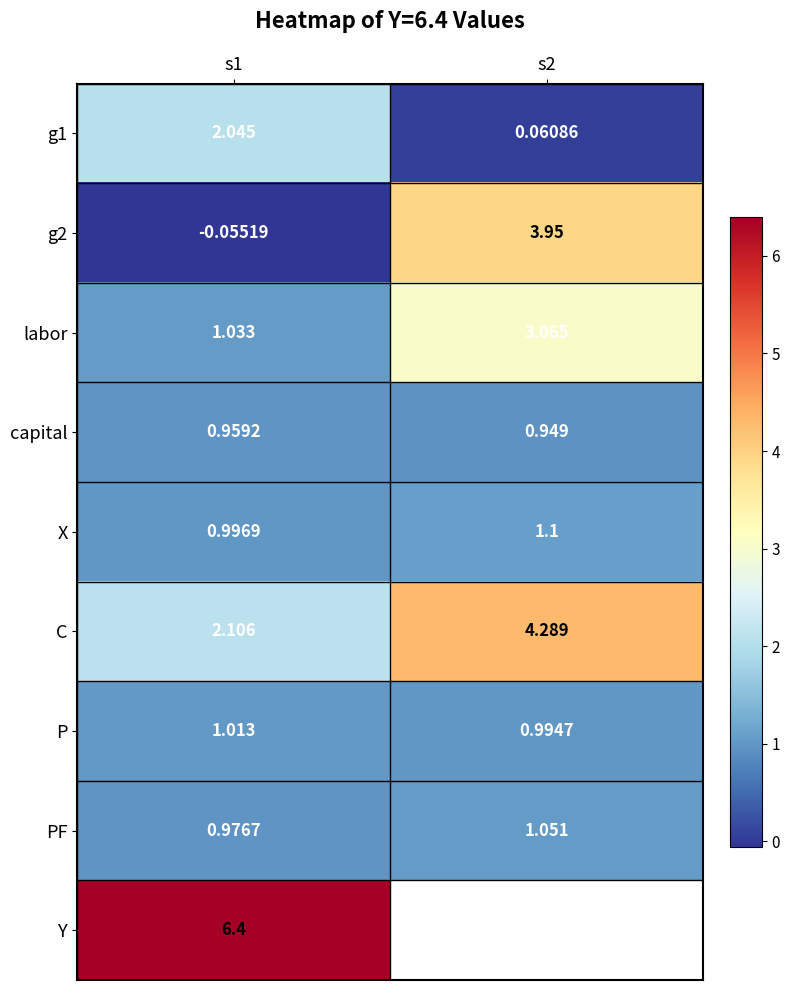

How many values in the X series are below 1?

1